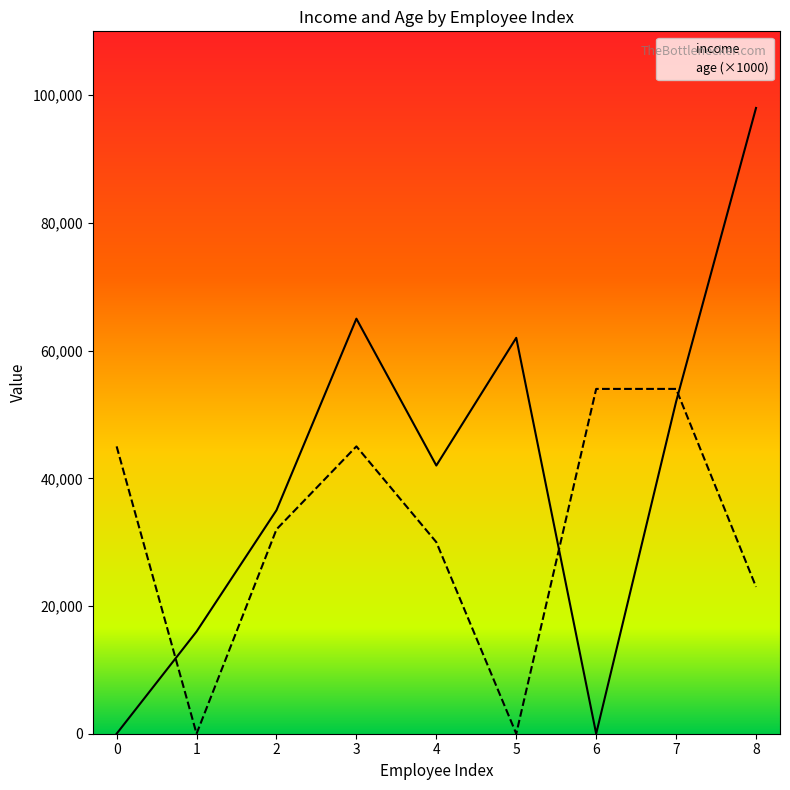

What is the value of the age point at the 9th from the left?

23000